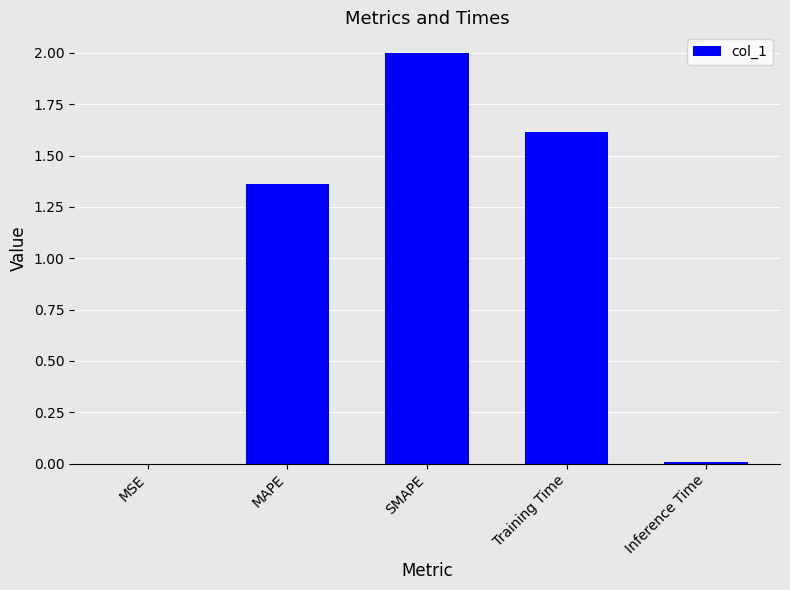

What is the ratio of the value at Training Time to the value at MAPE?

1.2